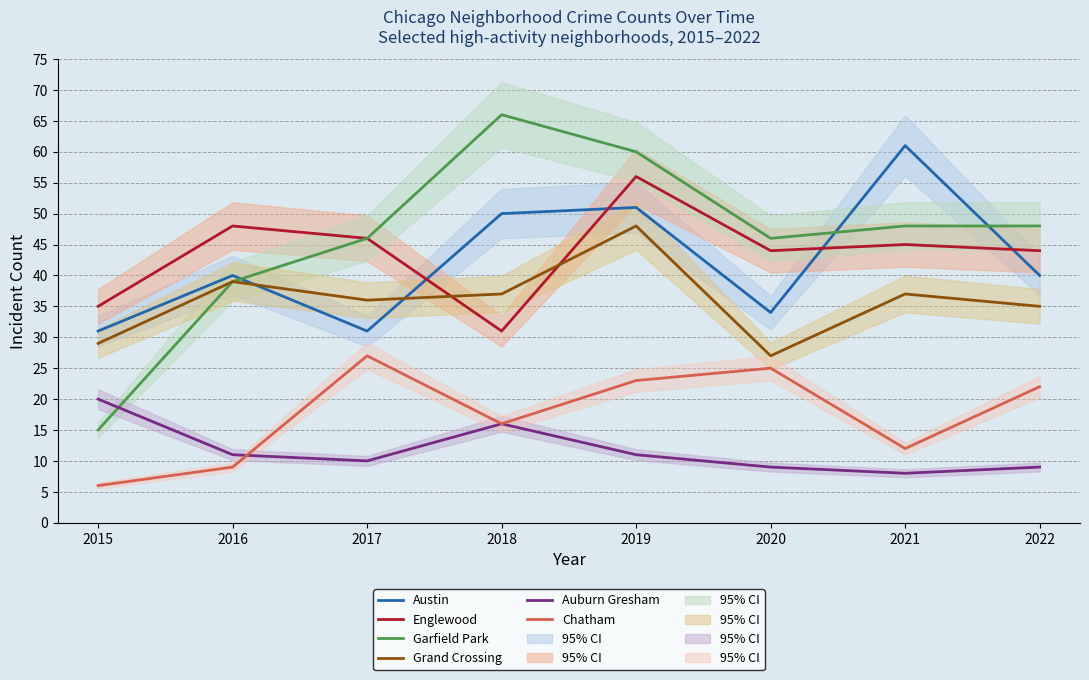

Count the number of categories in the chart.

8